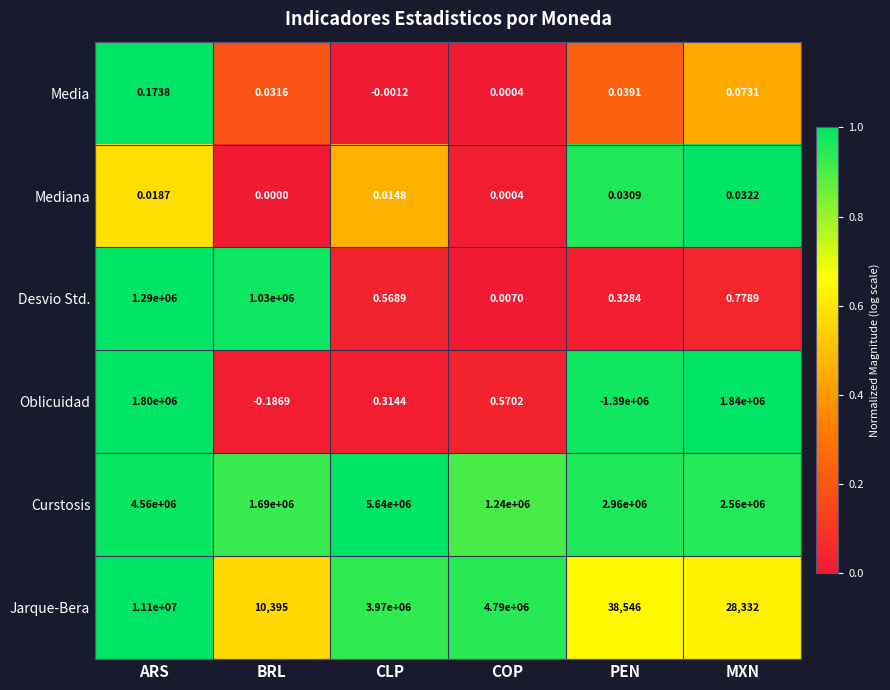

At which label does Media reach its peak?

ARS